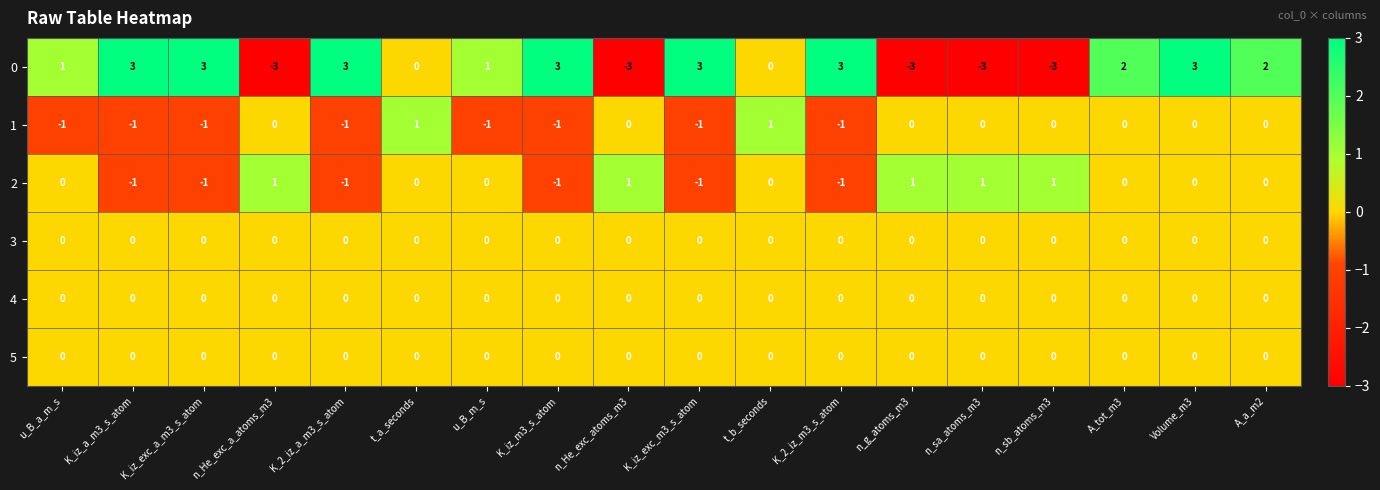

What is the maximum value shown in the chart?

3